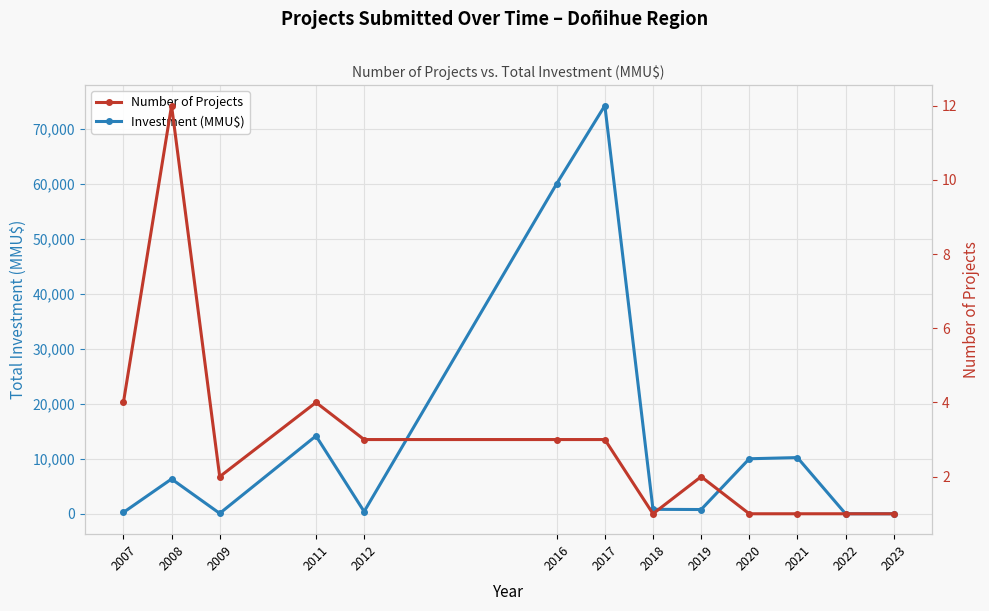

List the labels in order of Number of Projects value, smallest first.

2018, 2020, 2021, 2022, 2023, 2009, 2019, 2012, 2016, 2017, 2007, 2011, 2008